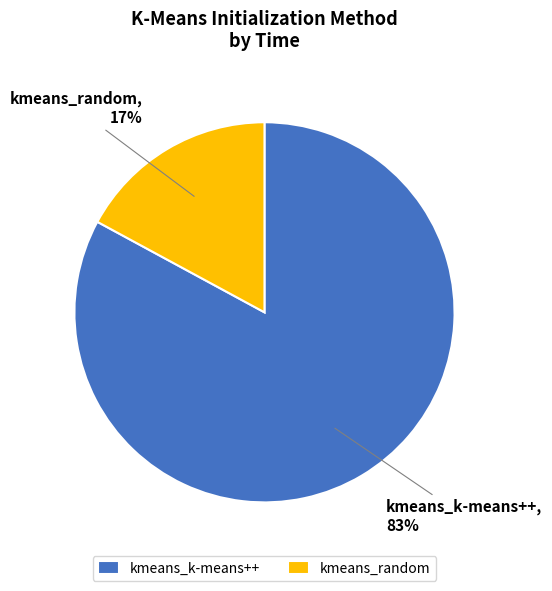

The kmeans_k-means++ slice represents 74% of the pie. True or false?

False